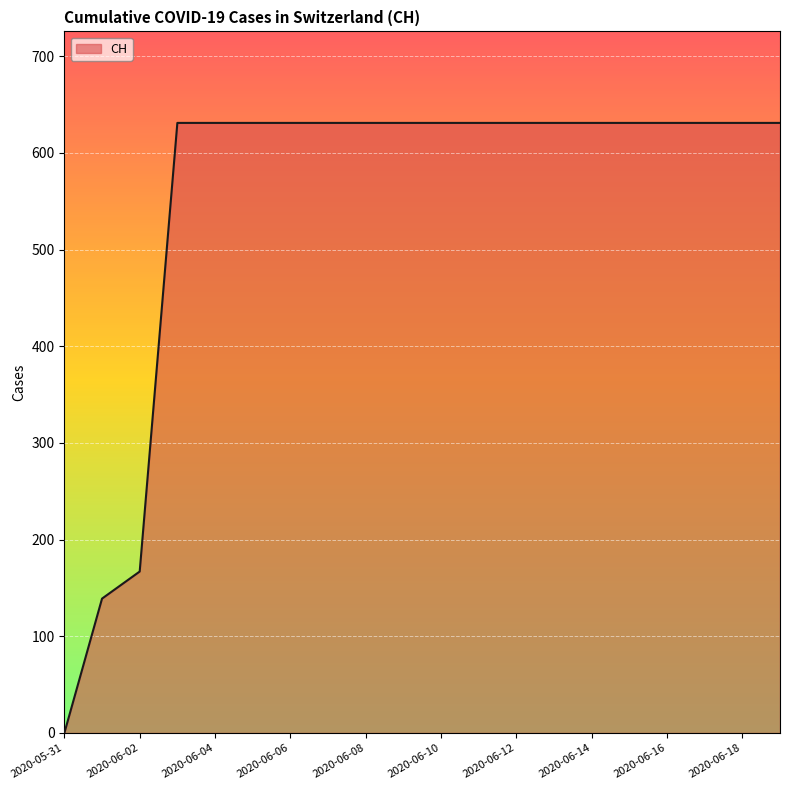

What is the difference between the maximum and minimum values?

631